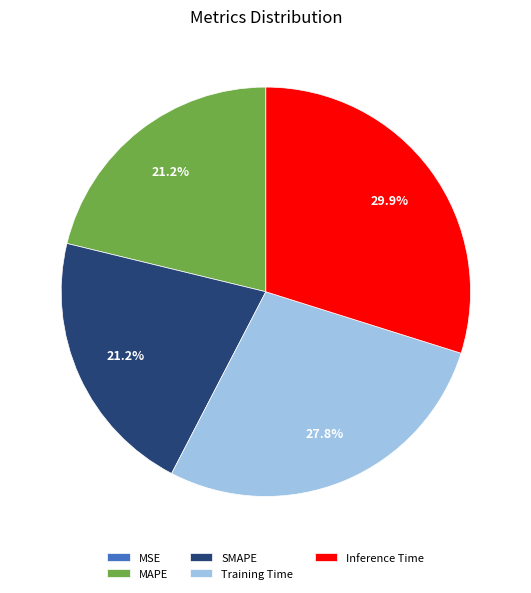

To the nearest percent, what portion does MAPE represent?

21%